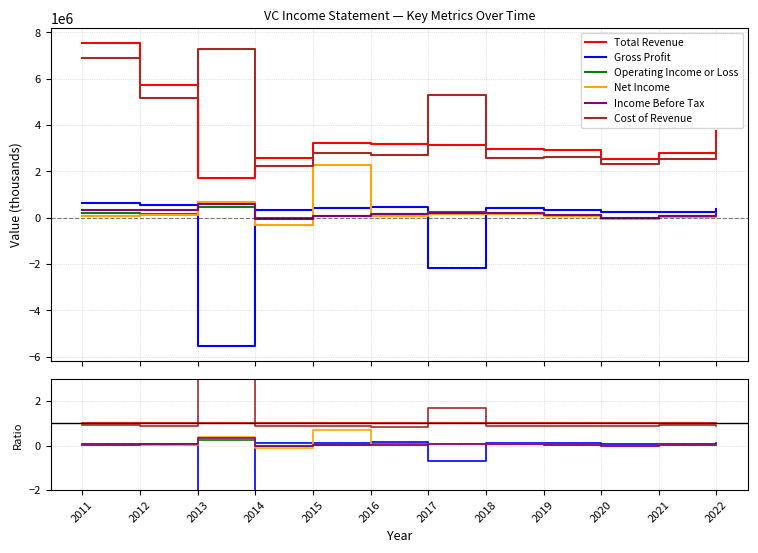

How many distinct data groups are displayed?

6